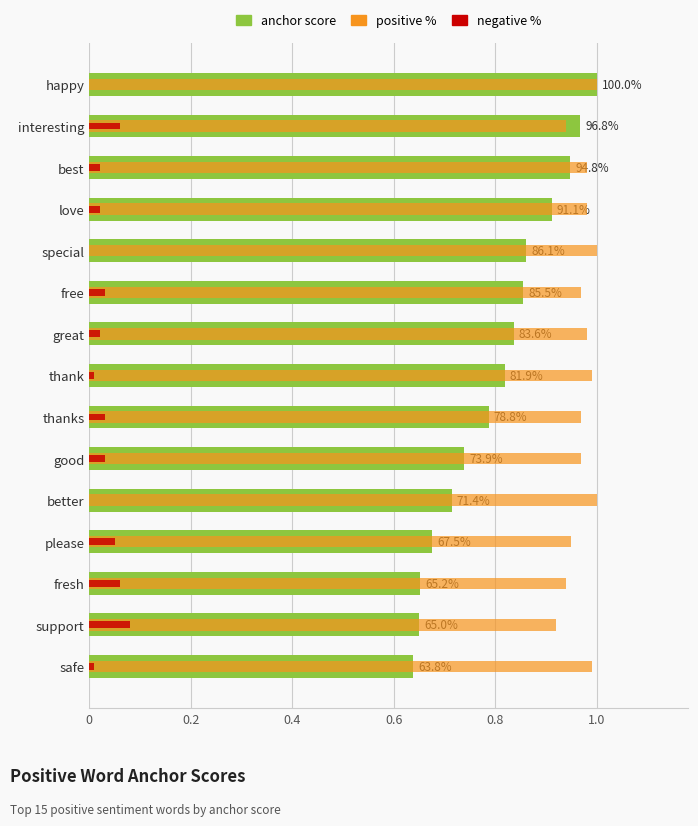

How many bars are there in total?

45